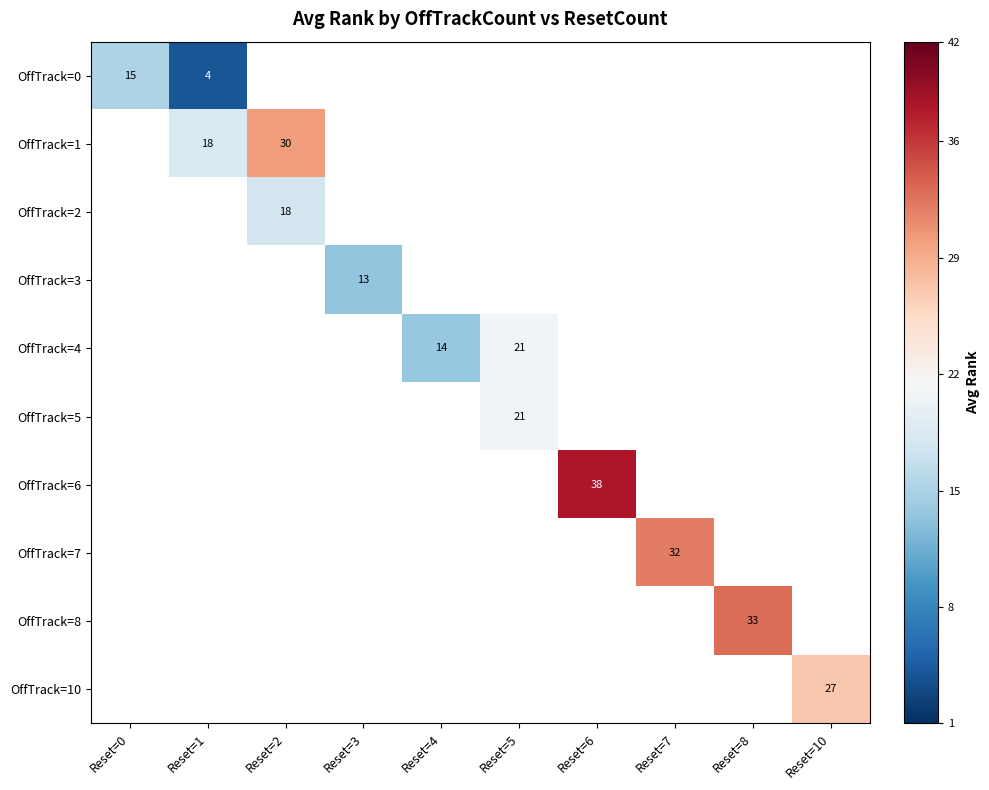

What is the greatest value displayed?

38.0